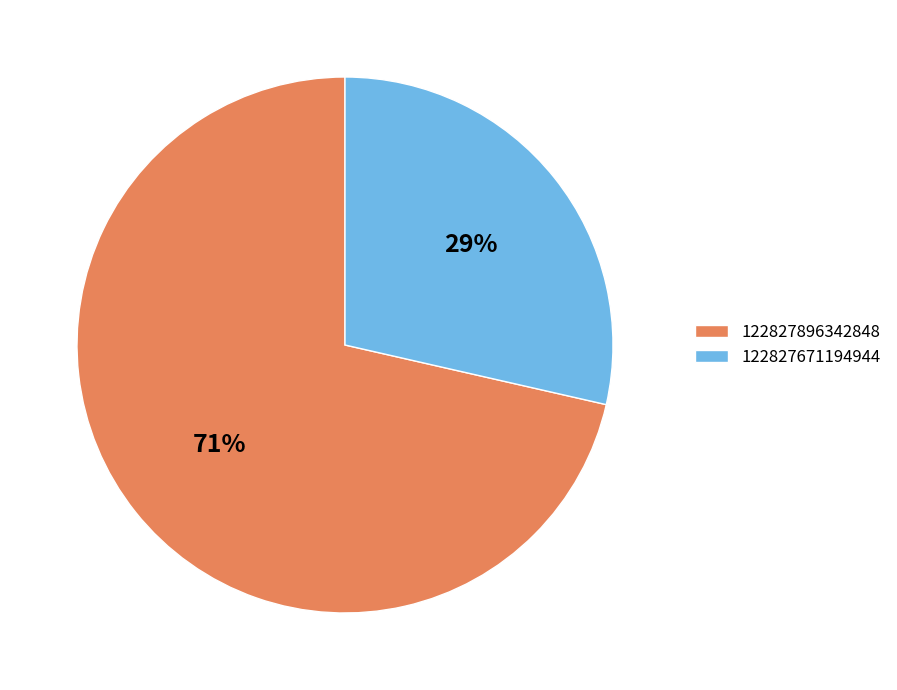

Is there any slice that represents more than half of the pie?

Yes